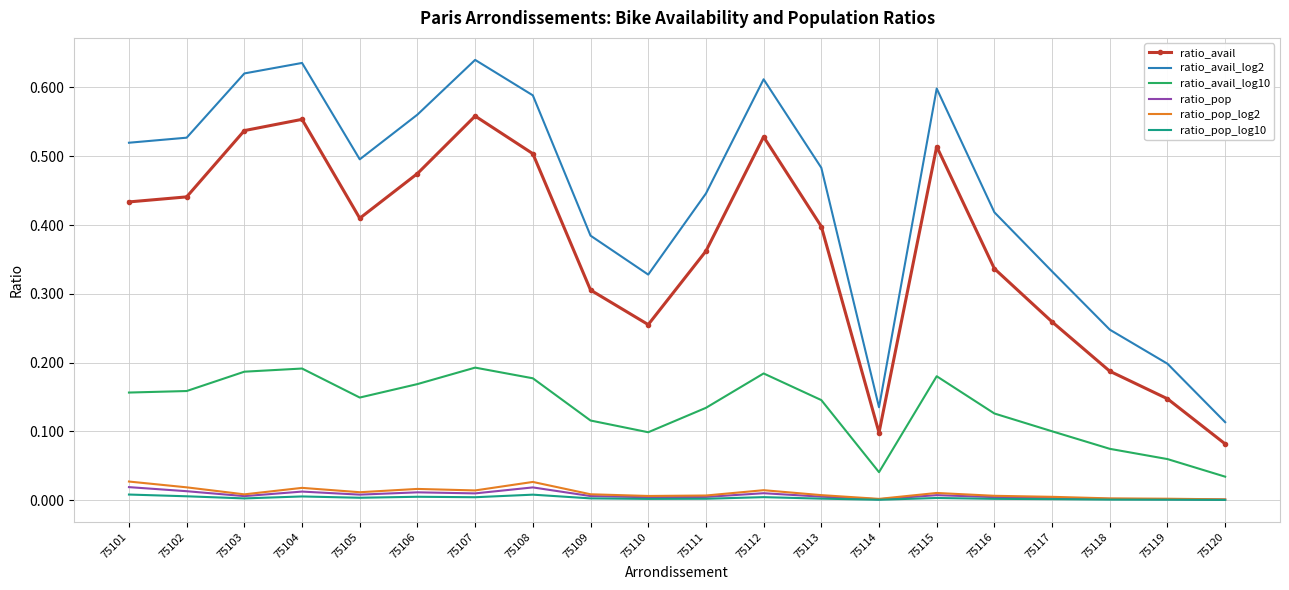

Which series has the largest total across all categories?

ratio_avail_log2